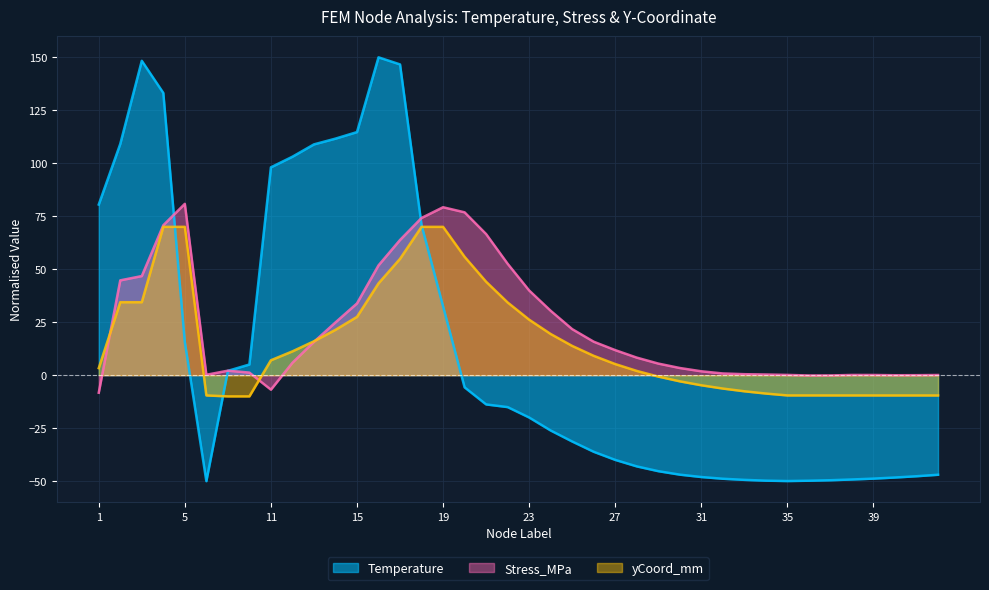

What is the total value across all series at 25?

4.3